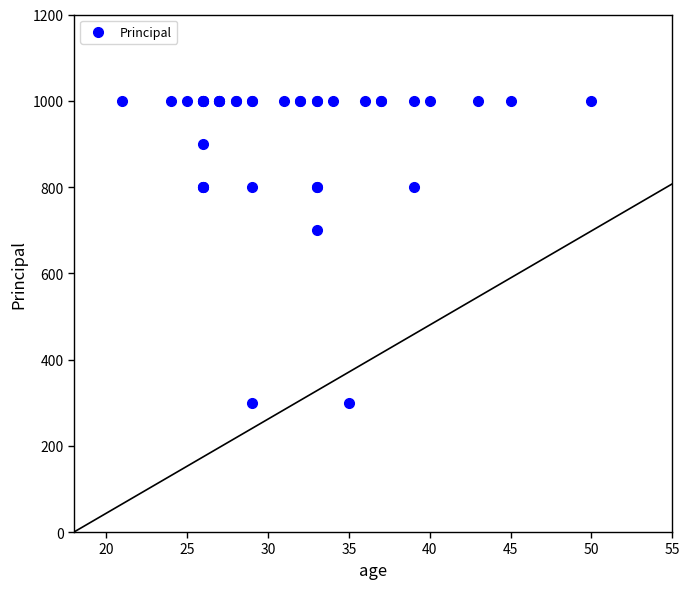

What Y value in the scatter plot is closest to 650?

700